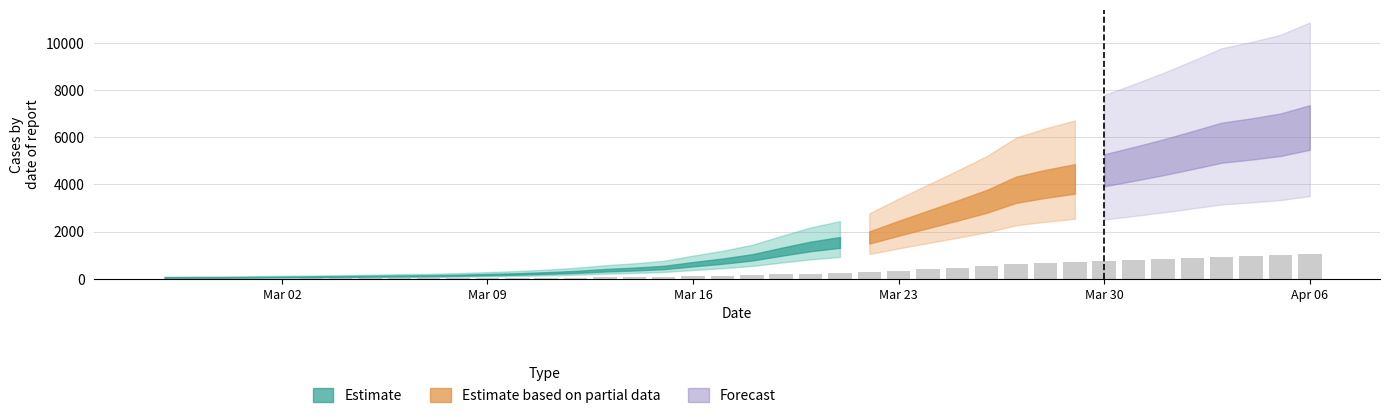

What is the sum of all values?

12864.3